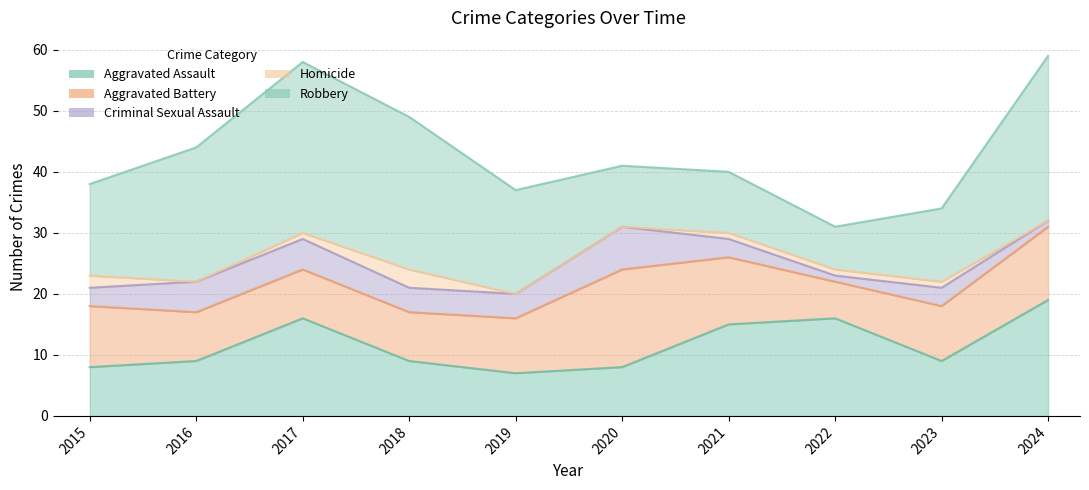

How many data points does each series have?

10